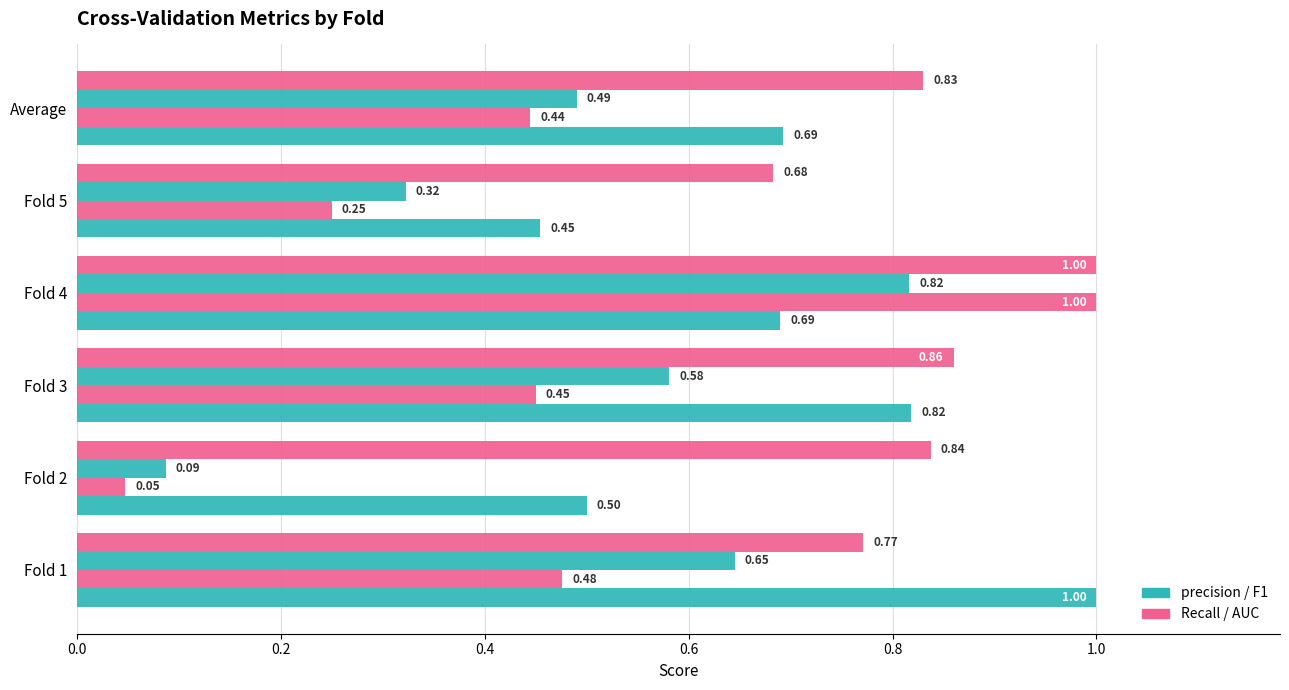

True or false: precision has a value of 0.5 at 0.8.

True